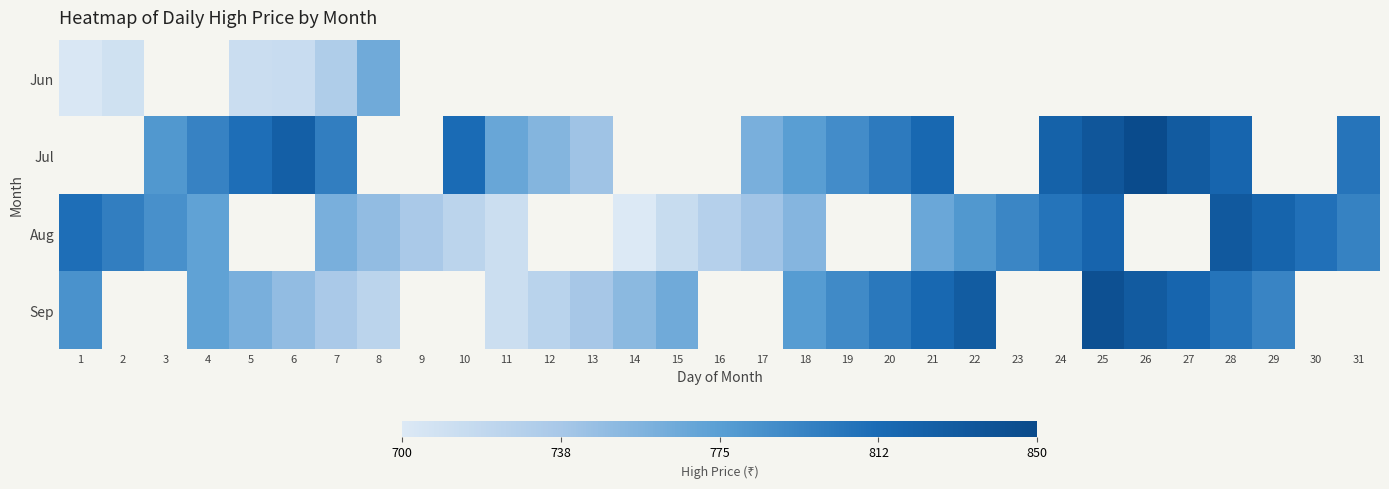

Which label corresponds to the smallest value in the chart?

14